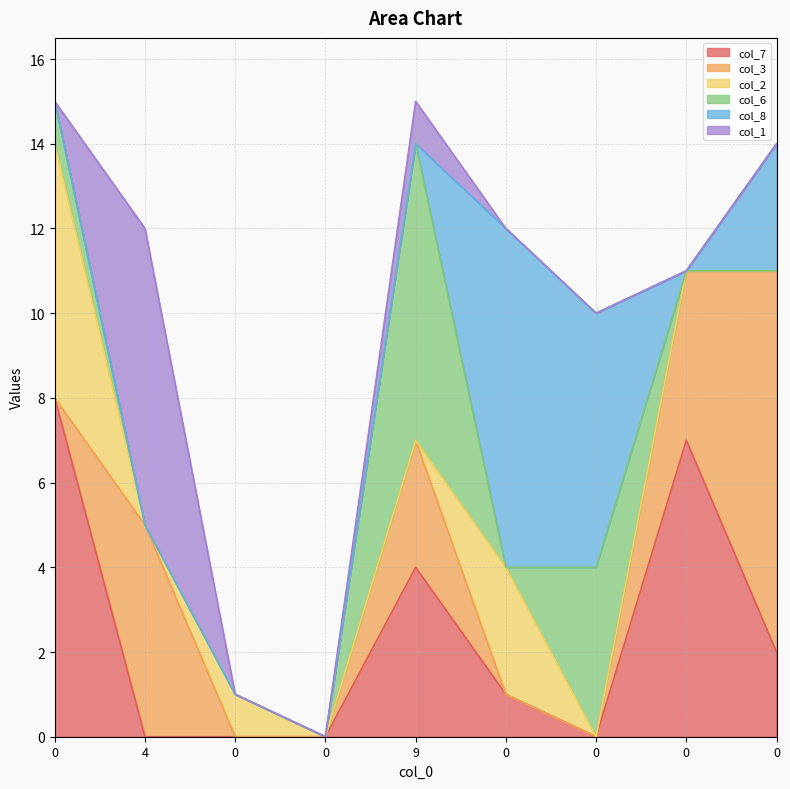

Is the value of col_7 at 0 greater than the value of col_3 at 0?

Yes